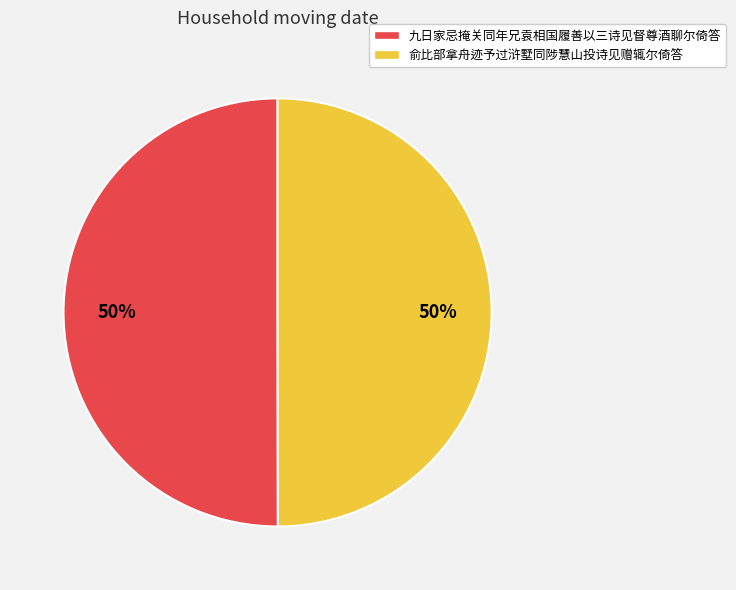

Is the sum of 俞比部拿舟迹予过浒墅同陟慧山投诗见赠辄尔倚答 and 九日家忌掩关同年兄袁相国履善以三诗见督尊酒聊尔倚答 greater than half?

Yes